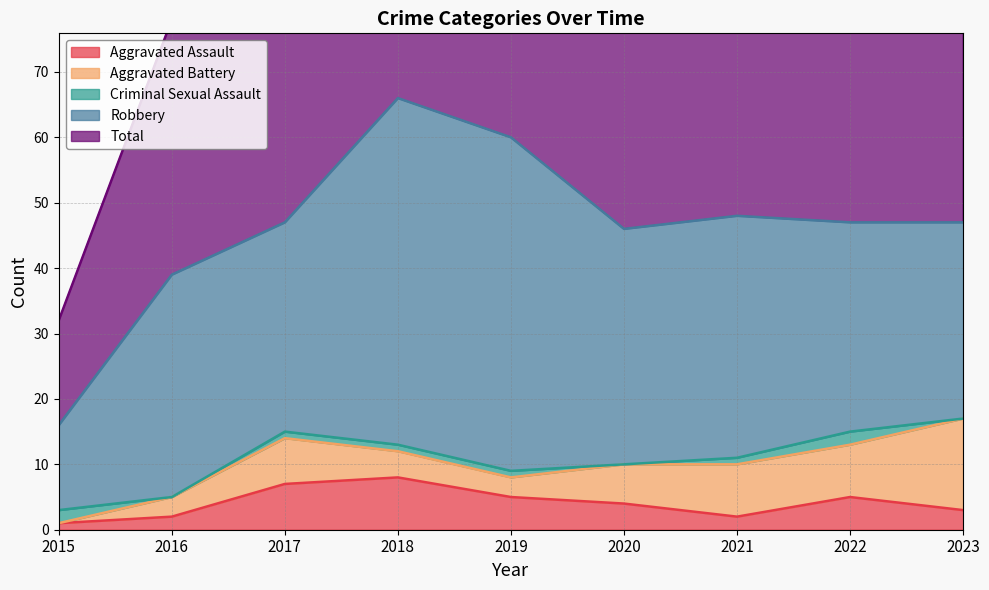

What is the sum of all Robbery values?

318